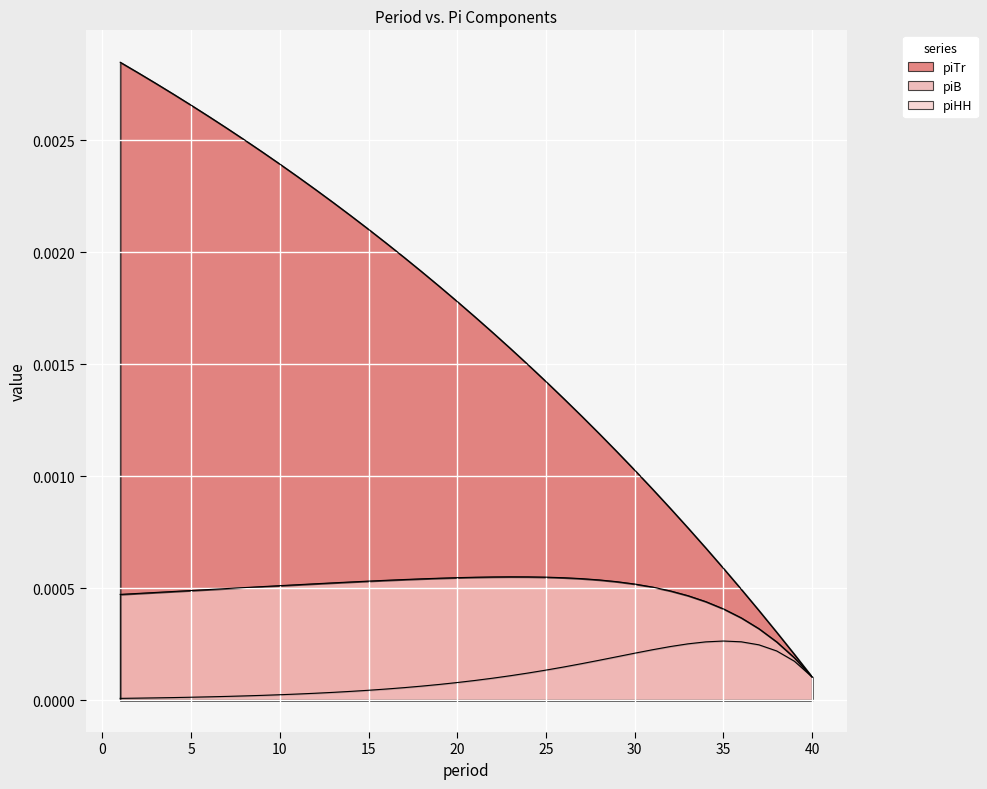

Which series has the largest range (max minus min)?

piTr